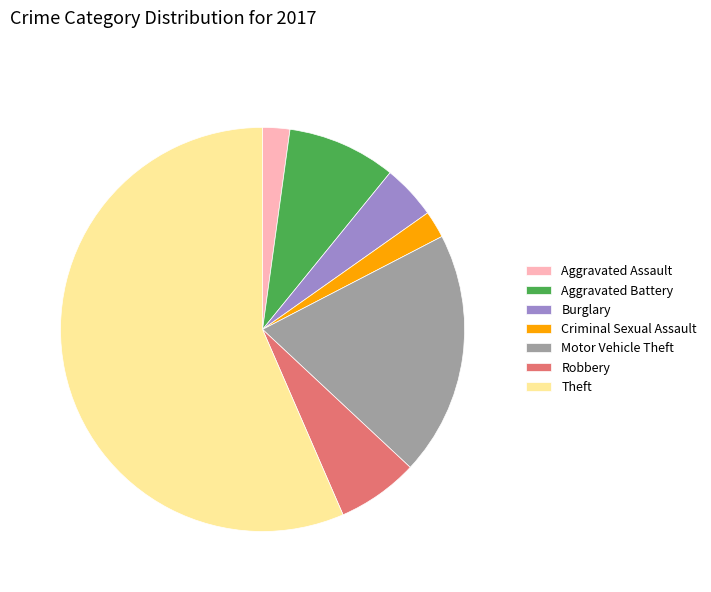

Approximately how many times larger is the value at Motor Vehicle Theft compared to Aggravated Assault?

9.0